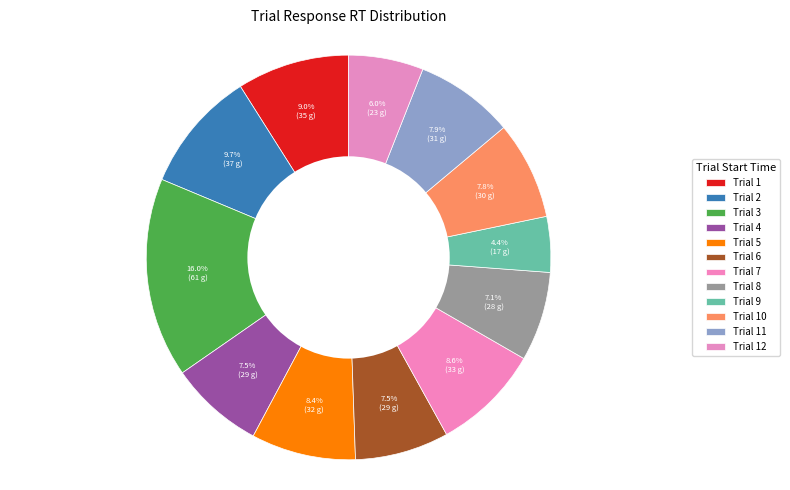

Count the number of slices in the pie.

12